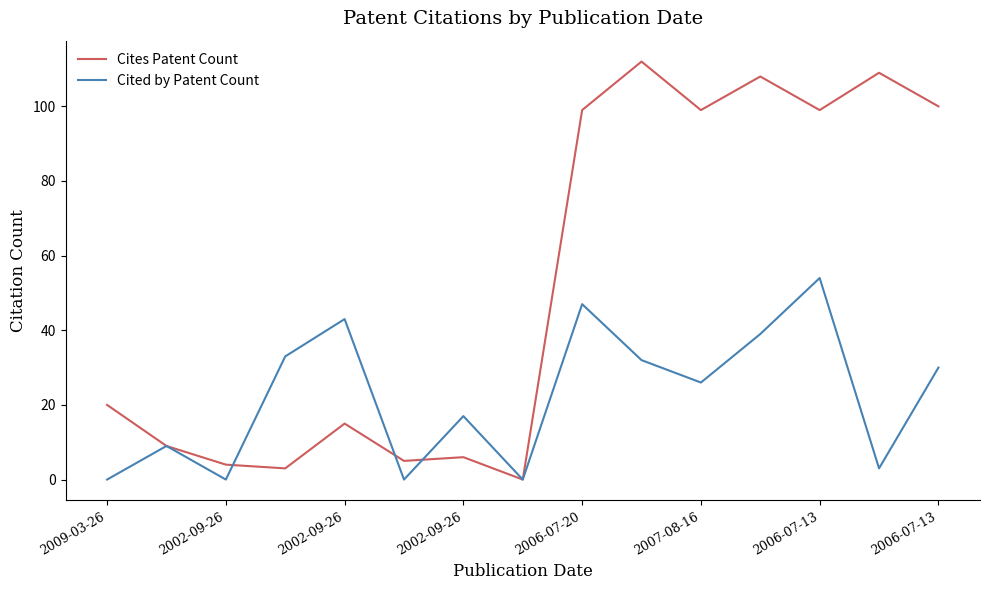

Which series has the largest total across all categories?

Cites Patent Count